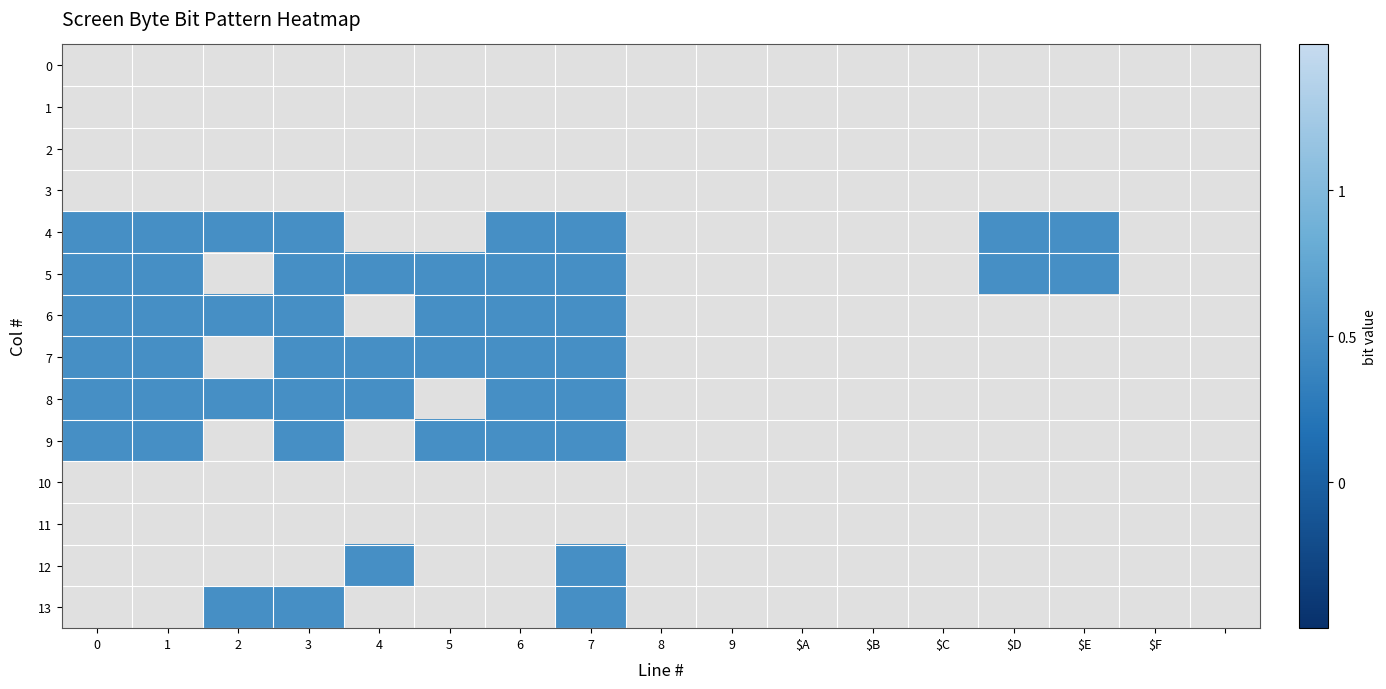

The 4 series shows 1.0 at 0. True or false?

True